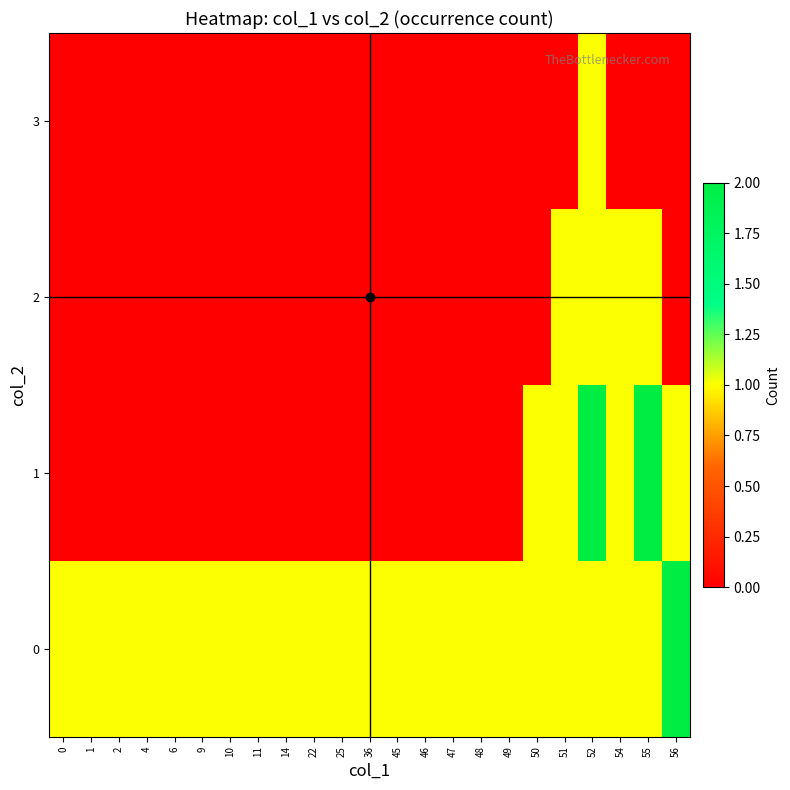

At 49, list the series in order from smallest to largest.

1, 2, 3, 0